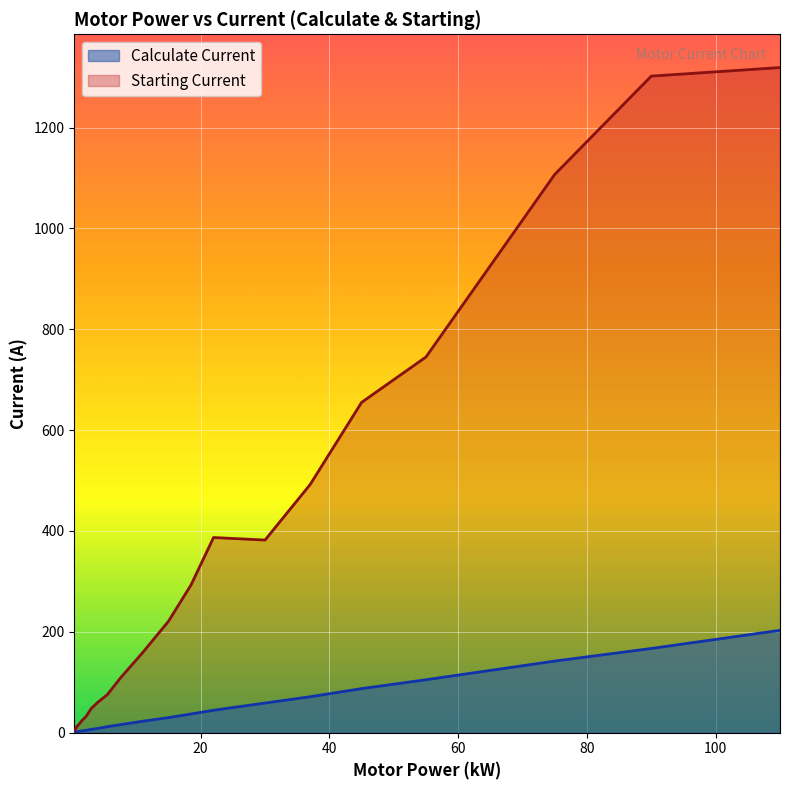

The value of Starting Current at 30.0 is 682.2. True or false?

False